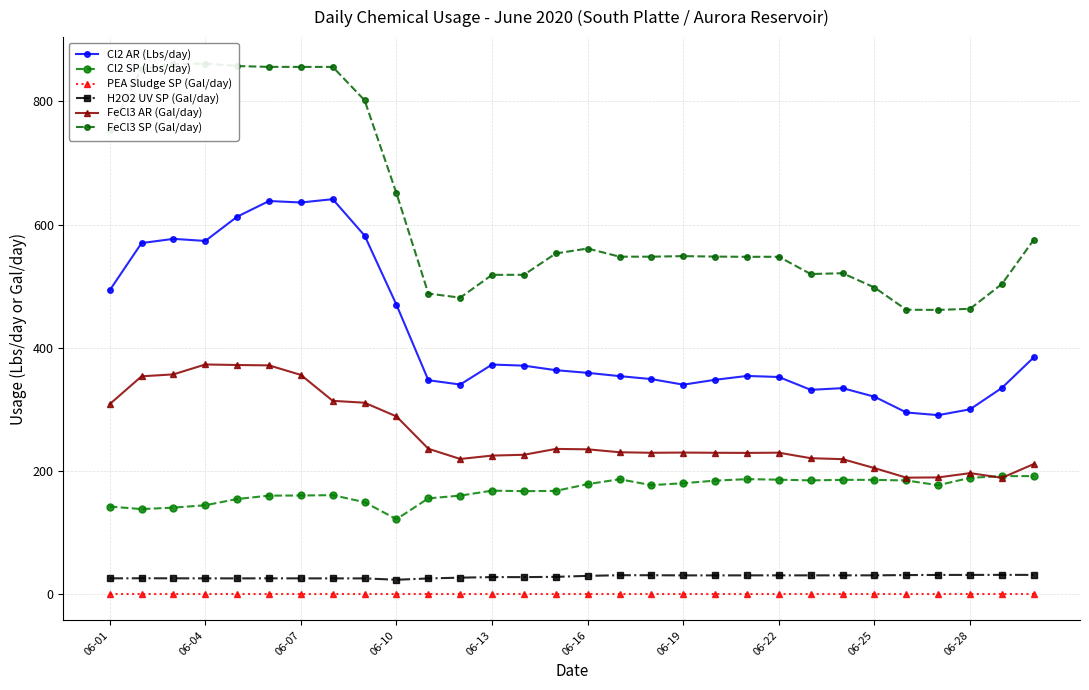

True or false: FeCl3 AR (Gal/day) has a value of 47.2 at 06-22.

False